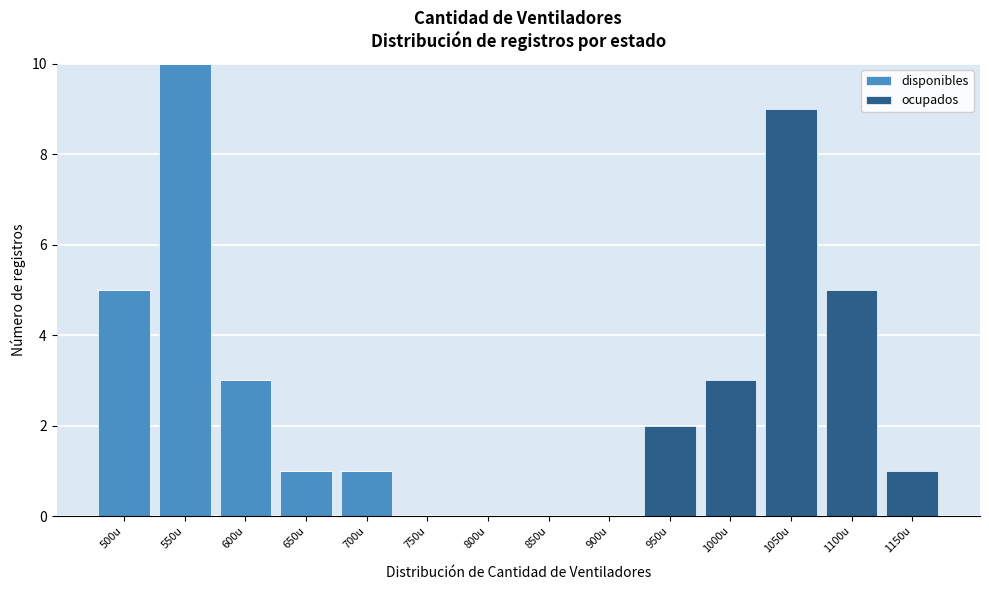

Reading right to left, list the values for the disponibles series.

1150u=0	1100u=0	1050u=0	1000u=0	950u=0	900u=0	850u=0	800u=0	750u=0	700u=1	650u=1	600u=3	550u=10	500u=5